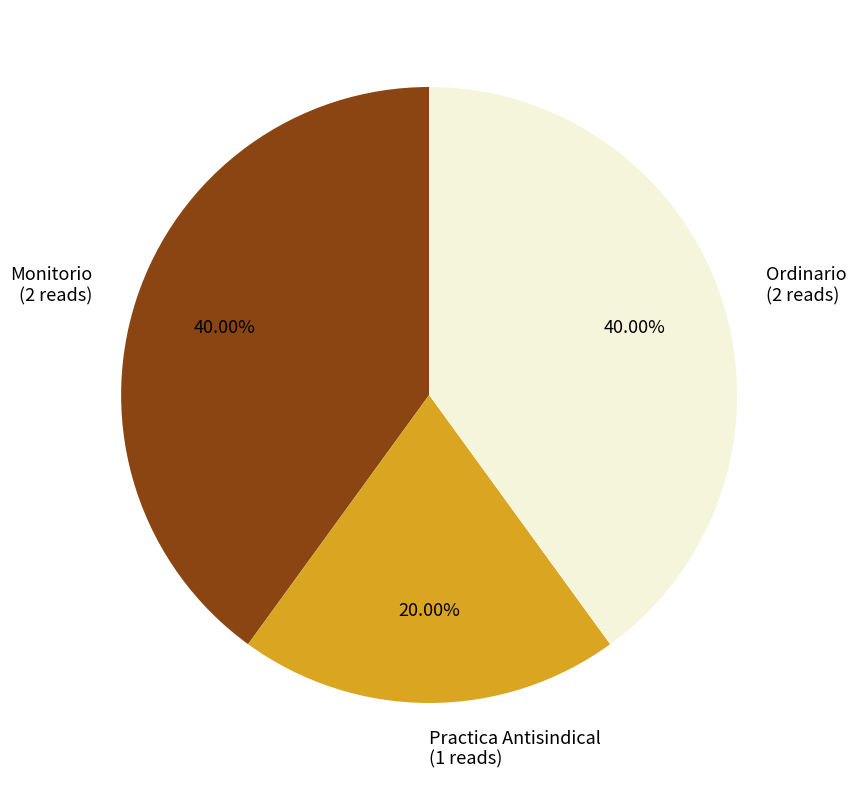

To the nearest percent, what is the average slice percentage?

33%